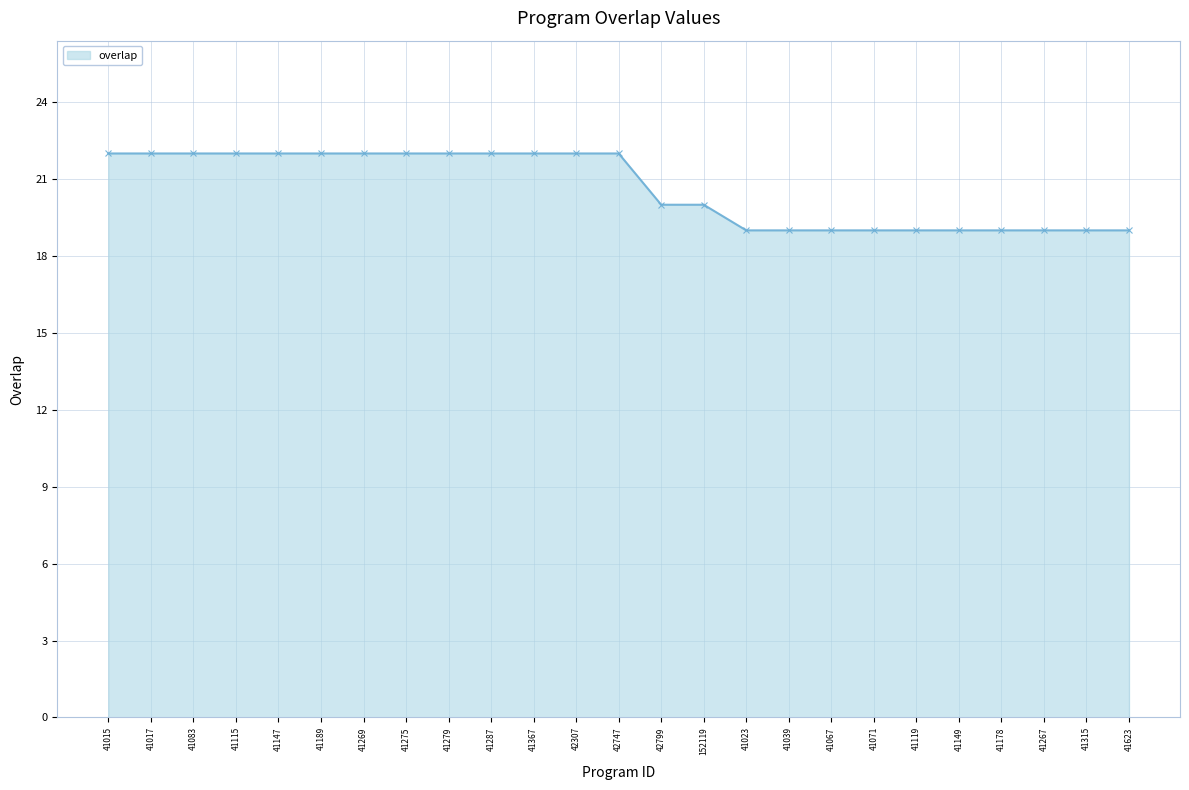

What is the smallest value displayed?

19